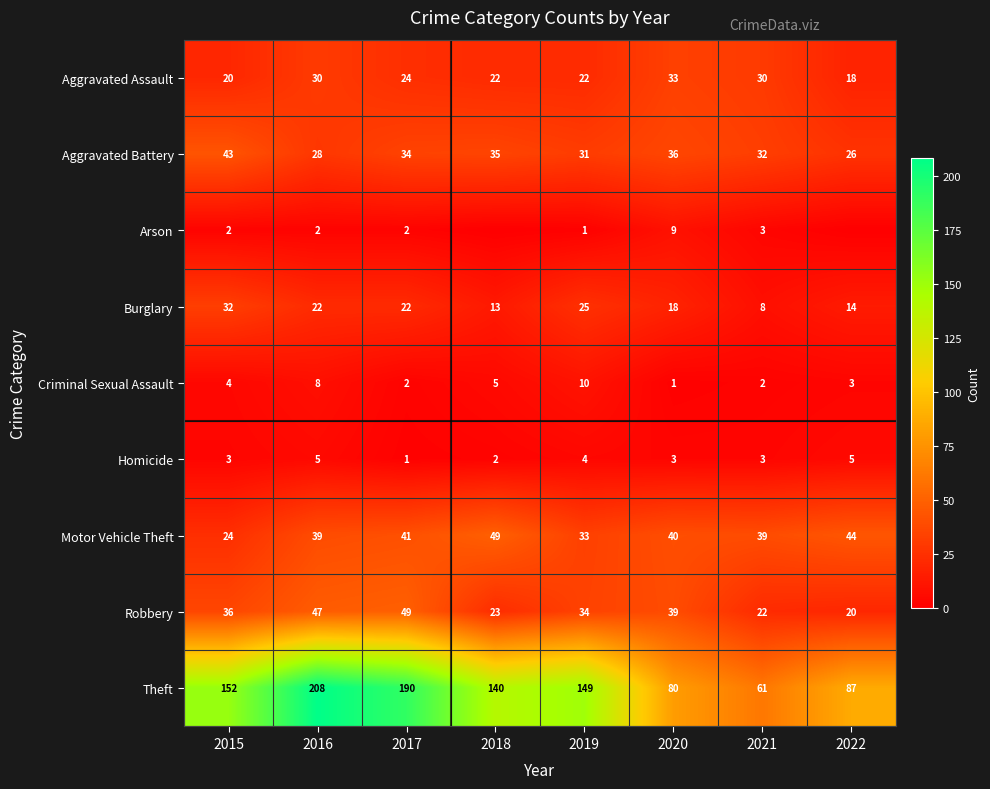

Which series changed the most between 2015 and 2016?

Theft